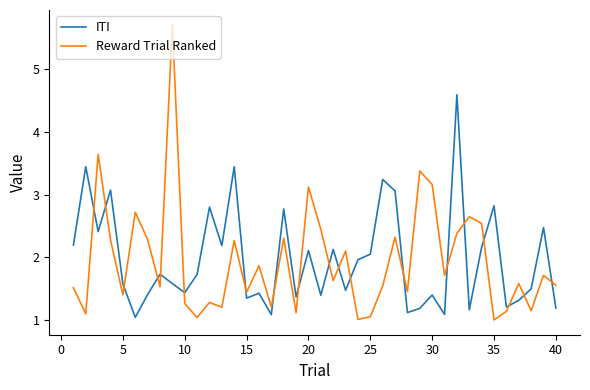

What are all the series names shown in the legend?

ITI, Reward Trial Ranked